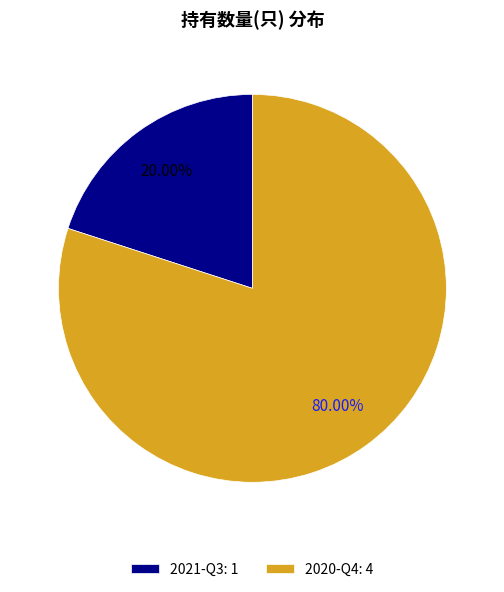

Is the sum of 2021-Q3 and 2020-Q4 greater than half?

Yes